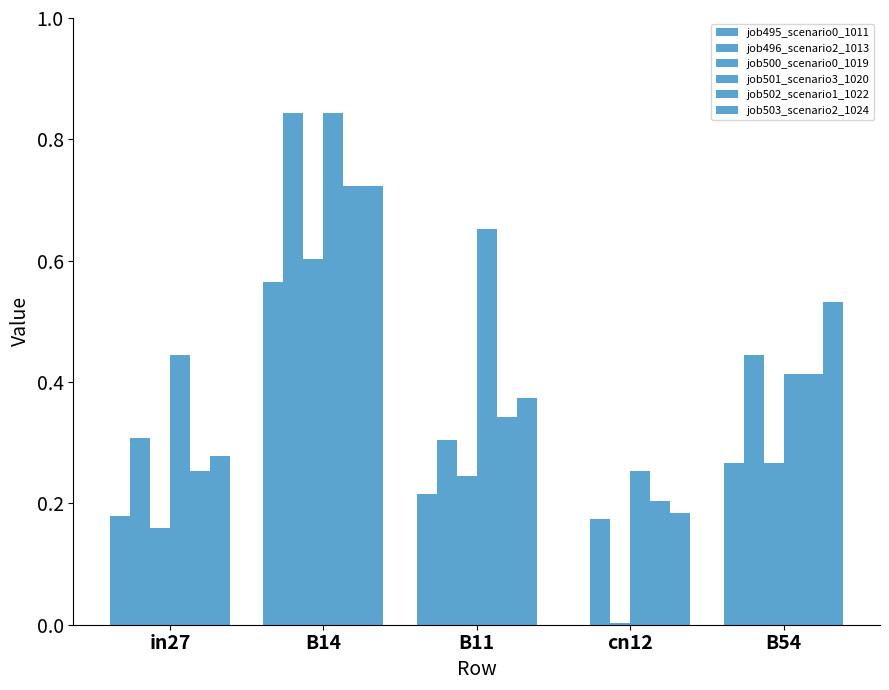

Is it true that job503_scenario2_1024 equals 0.1 at cn12?

False